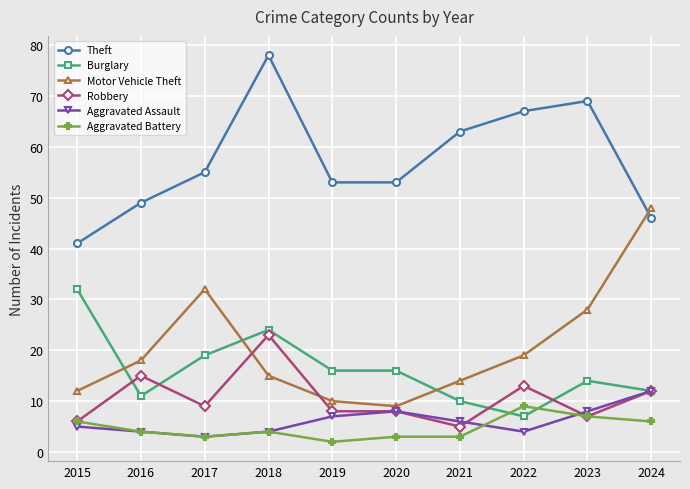

The value of Theft at 2019 is 15. True or false?

False